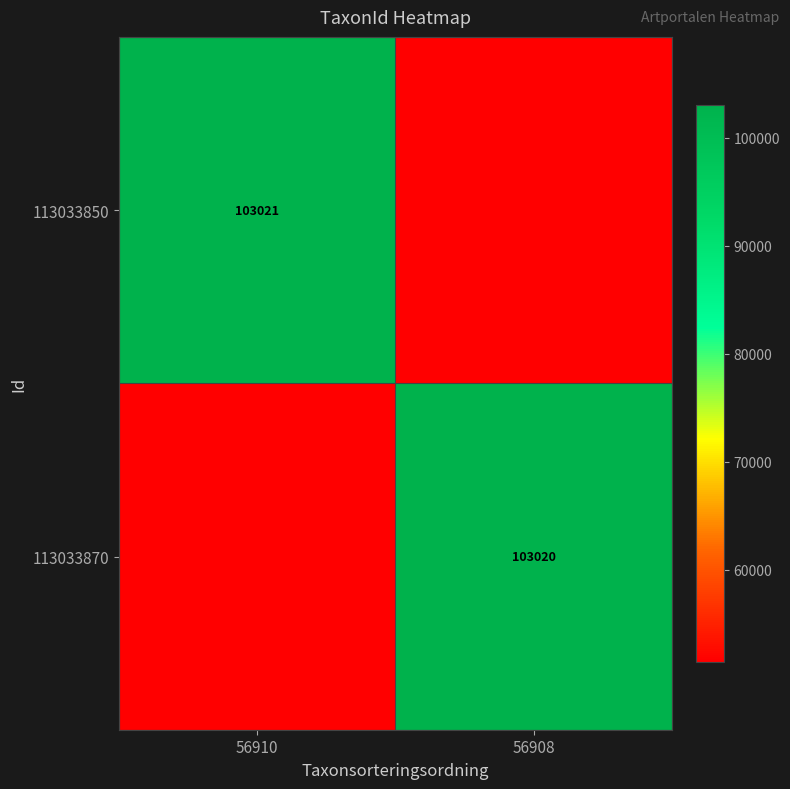

Is the value of 113033850 at 56910 greater than the value of 113033870 at 56908?

Yes